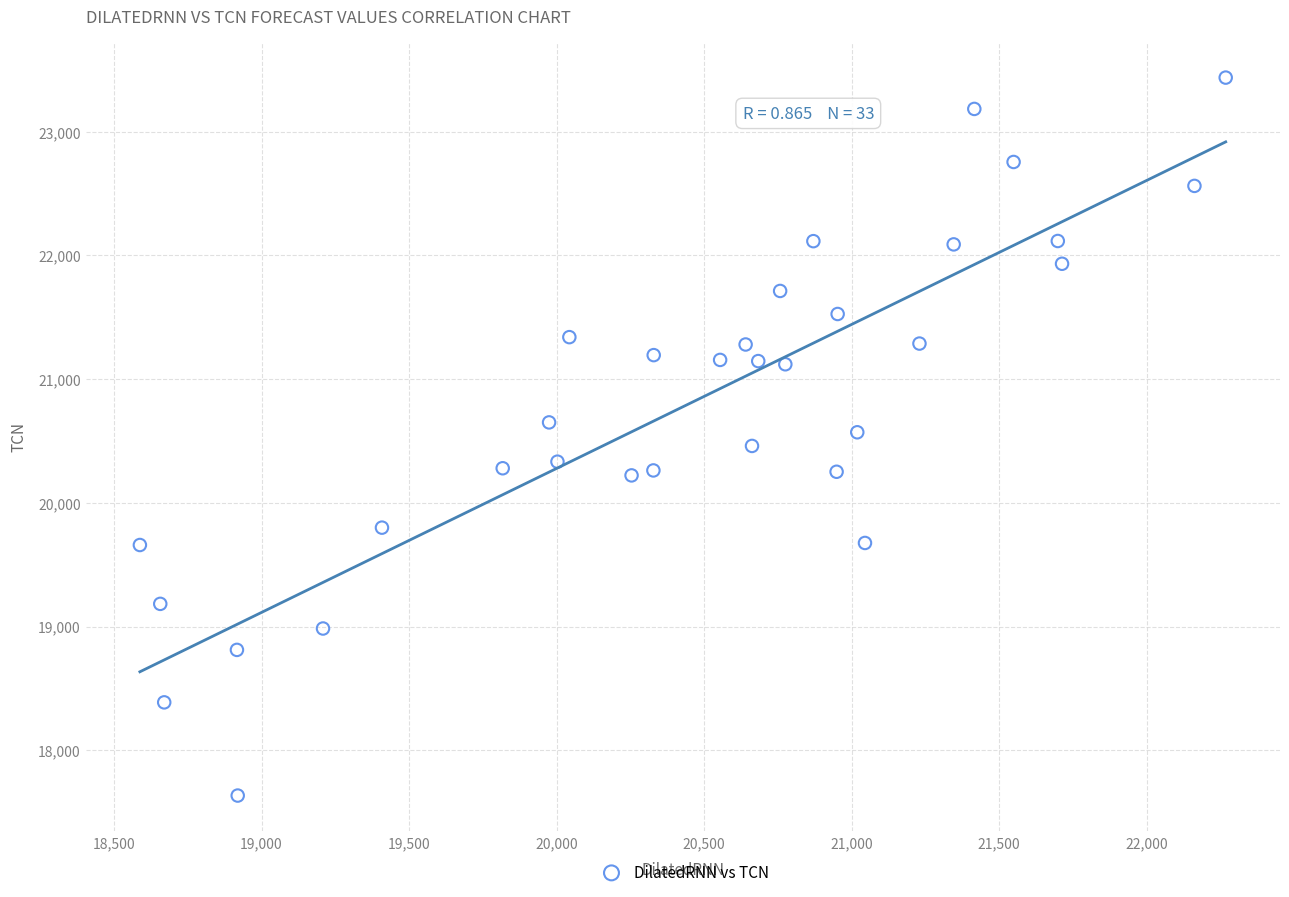

What is the range of Y values (max minus min)?

5803.6